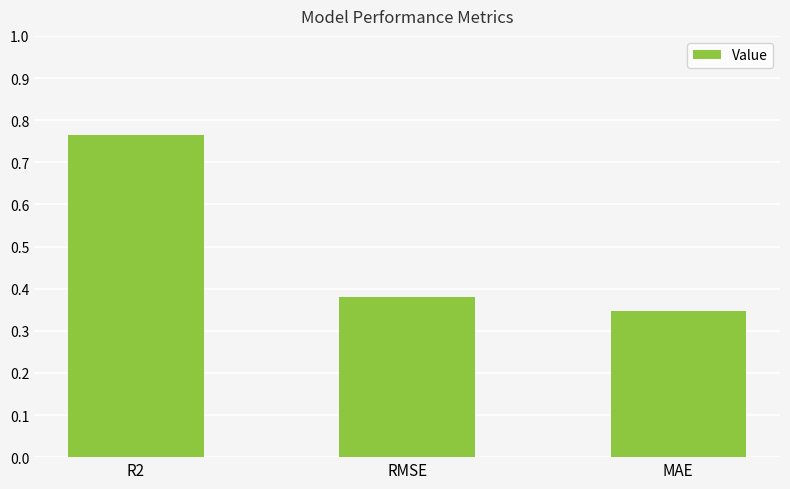

The value at MAE is 0.6. True or false?

False